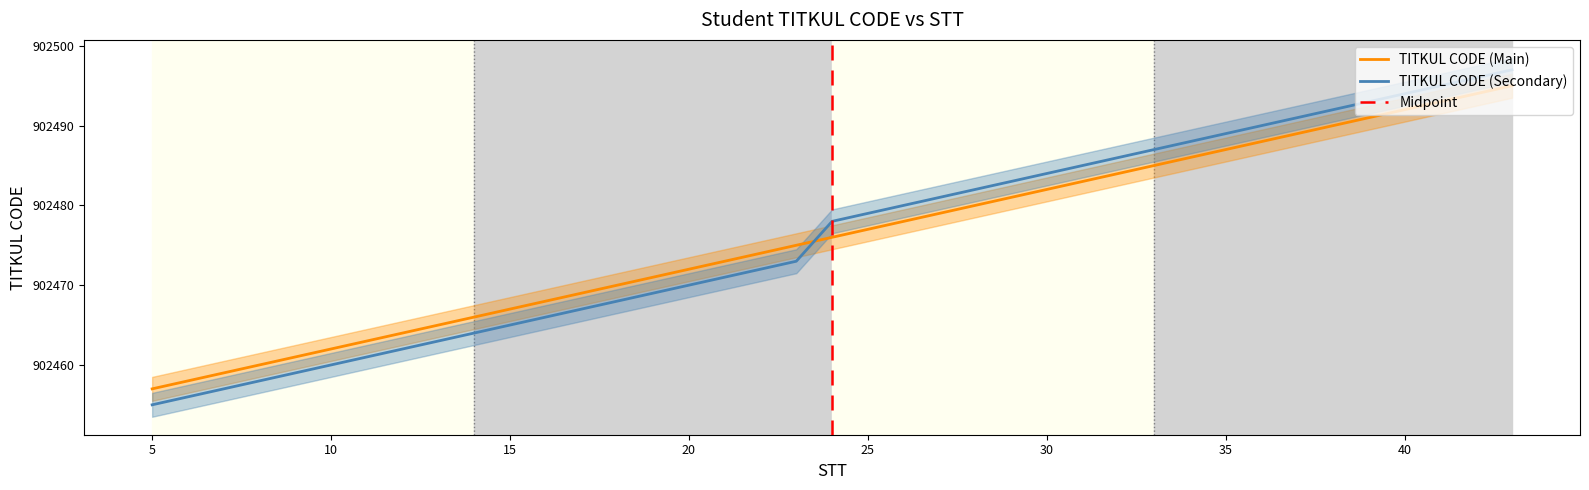

What is the smallest value displayed?

902457